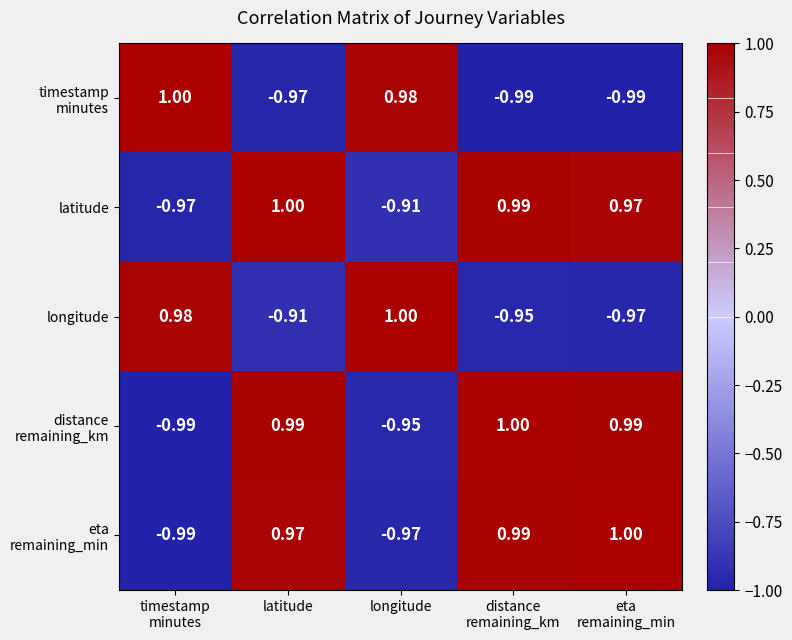

At which label is latitude closest to 0?

longitude